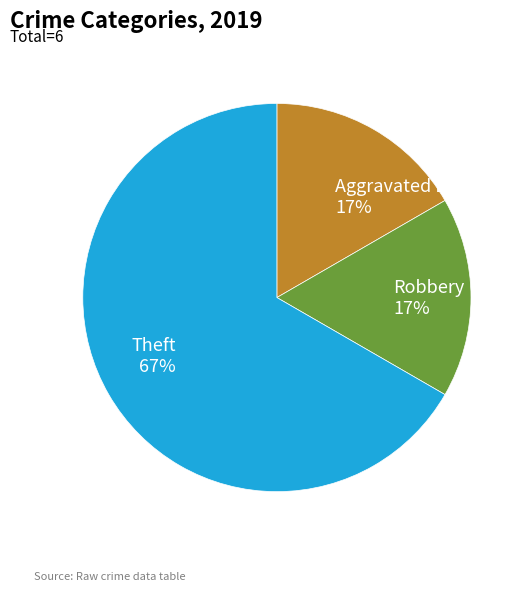

To the nearest percent, what is the difference between the largest and smallest slice percentages?

50%